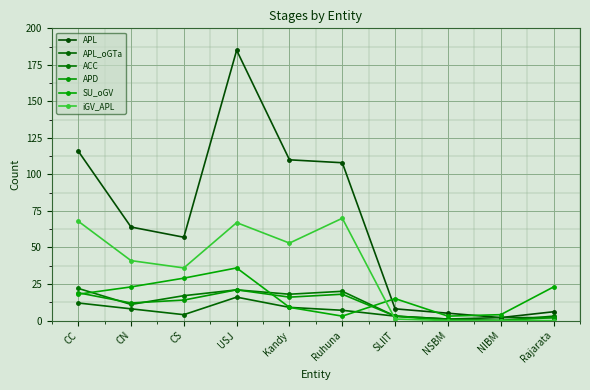

Which series has the largest total across all categories?

APL